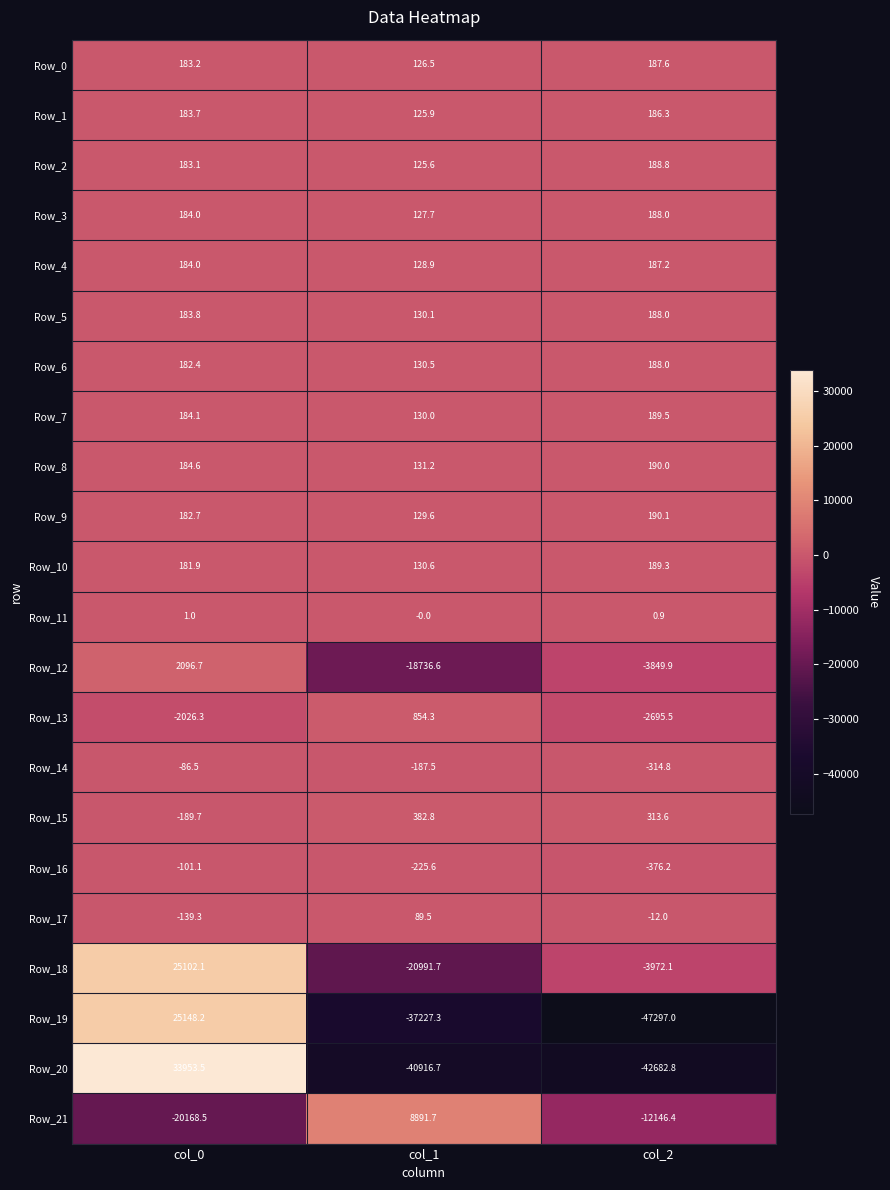

True or false: Row_1 has a value of 314.2 at col_0.

False